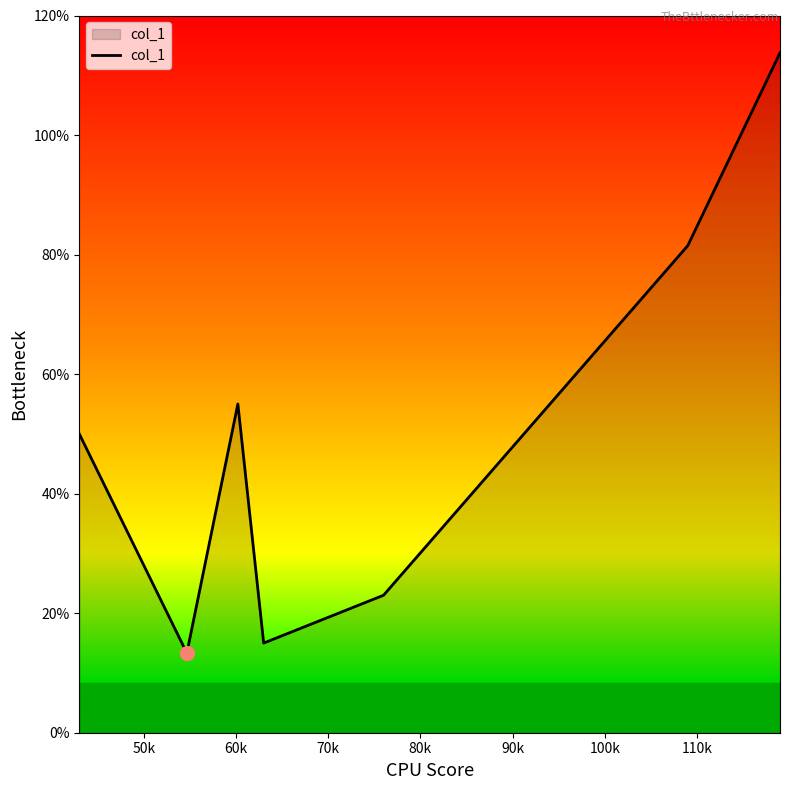

What is the average value?

50.2